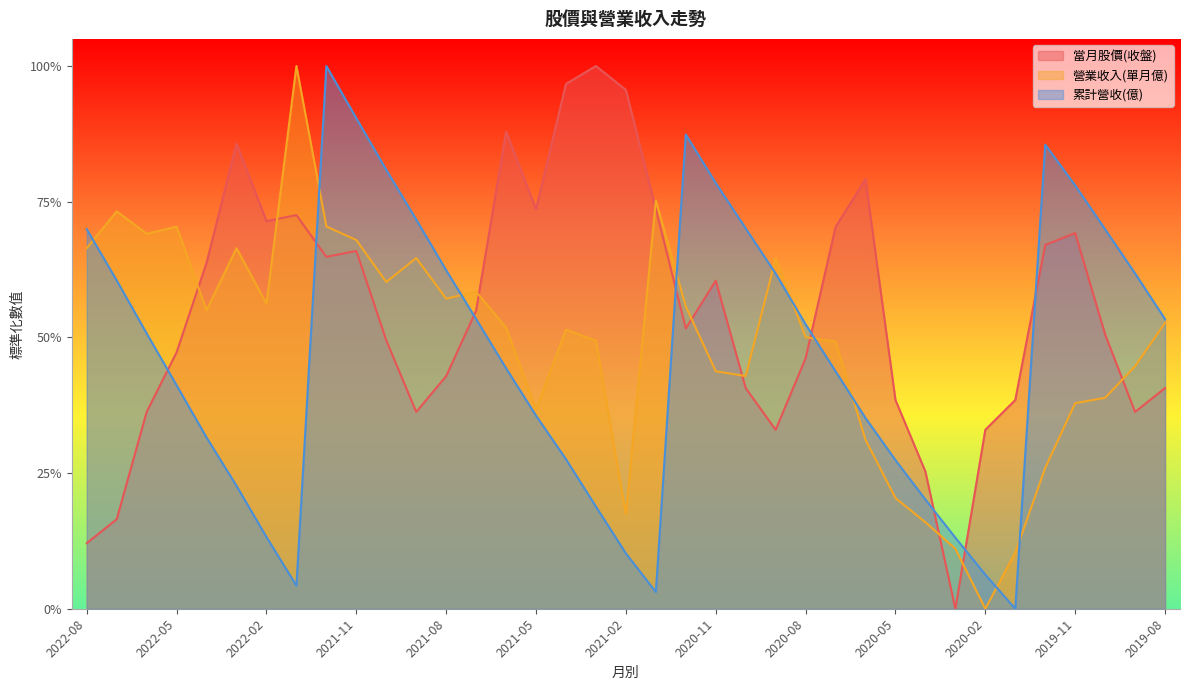

What is the label of the 25th point from the right?

2021-08